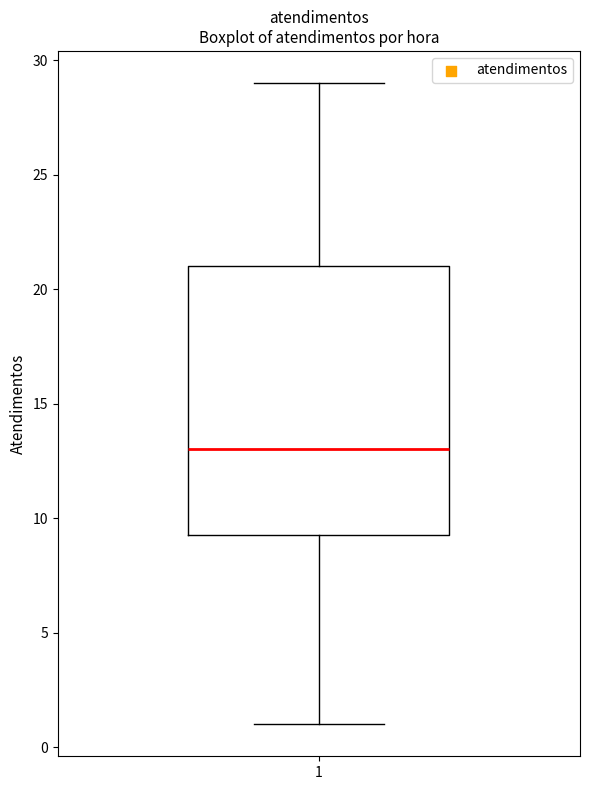

Read this box plot against the y-axis: the position of the median line, the range covered by the box, and the ends of both whiskers. The values are not printed on the chart, so give them approximately, as read against the axis.

median 13.0, box 9.5 to 21.0, whiskers 1.0 to 29.0